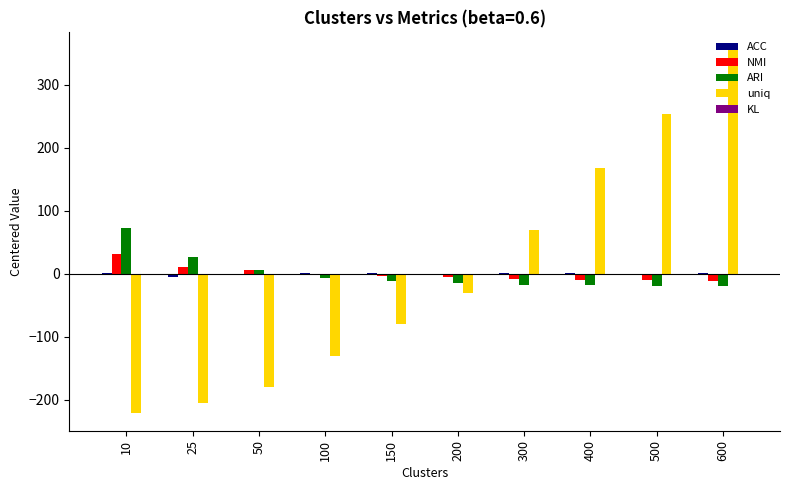

Which label corresponds to the largest value in the chart?

600